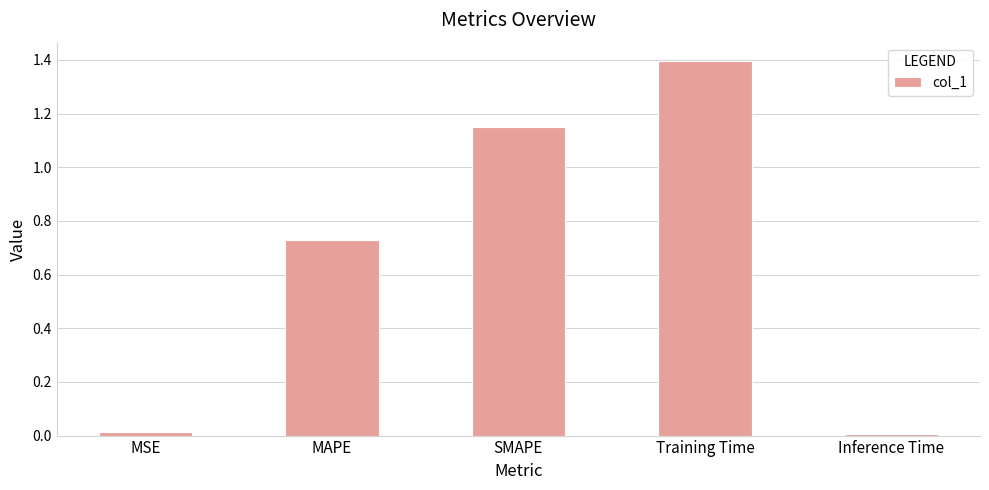

Which has a higher value, Inference Time or Training Time?

Training Time